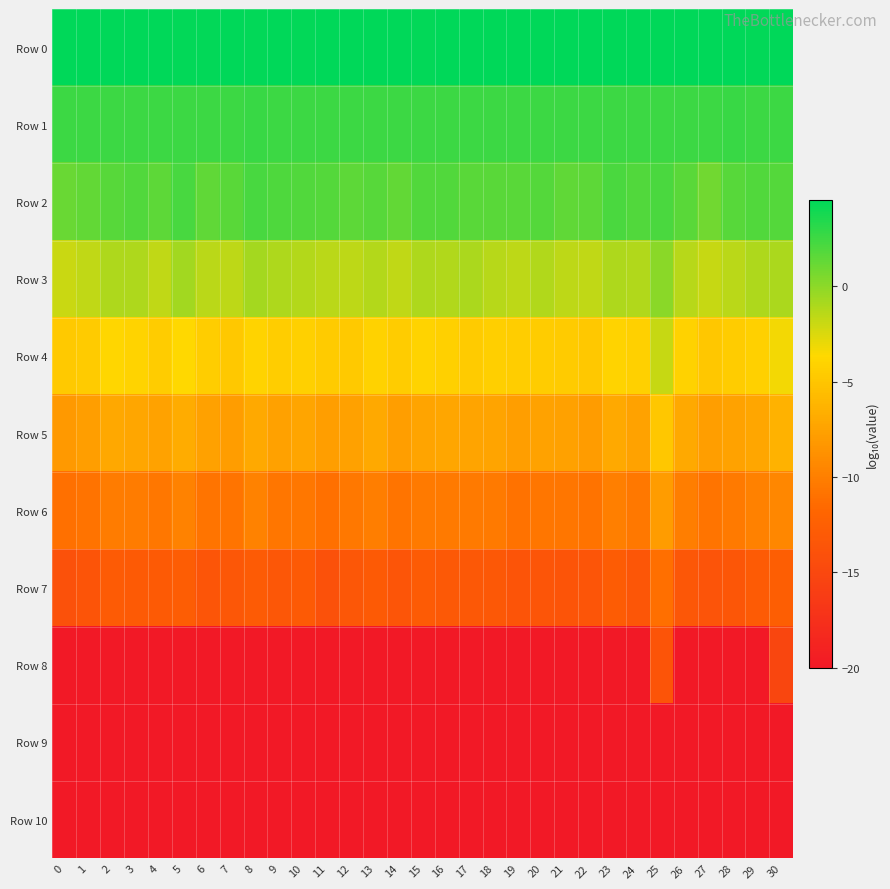

Reading left to right, transcribe all the data shown in this chart.

Row 0: 0=4.5	1=4.5	2=4.5	3=4.5	4=4.5	5=4.4	6=4.5	7=4.5	8=4.4	9=4.5	10=4.4	11=4.5	12=4.5	13=4.5	14=4.5	15=4.4	16=4.5	17=4.5	18=4.5	19=4.5	20=4.5	21=4.5	22=4.5	23=4.5	24=4.5	25=4.5	26=4.5	27=4.5	28=4.5	29=4.4	30=4.5
Row 1: 0=2.6	1=2.6	2=2.6	3=2.6	4=2.6	5=2.5	6=2.6	7=2.6	8=2.6	9=2.6	10=2.6	11=2.6	12=2.6	13=2.6	14=2.6	15=2.6	16=2.6	17=2.6	18=2.6	19=2.6	20=2.6	21=2.6	22=2.6	23=2.6	24=2.6	25=2.6	26=2.6	27=2.6	28=2.6	29=2.6	30=2.6
Row 2: 0=1.2	1=1.3	2=1.7	3=1.9	4=1.6	5=2.2	6=1.4	7=1.6	8=2.2	9=2.0	10=1.9	11=1.8	12=1.5	13=1.7	14=1.4	15=1.9	16=1.9	17=1.7	18=1.7	19=1.6	20=1.9	21=1.4	22=1.5	23=2.1	24=1.9	25=2.1	26=1.6	27=0.9	28=1.7	29=1.9	30=1.8
Row 3: 0=-2.0	1=-1.7	2=-1.1	3=-1.1	4=-1.7	5=-0.7	6=-1.4	7=-1.6	8=-0.8	9=-1.1	10=-1.3	11=-1.4	12=-1.5	13=-1.3	14=-1.6	15=-1.0	16=-1.2	17=-1.0	18=-1.3	19=-1.6	20=-1.2	21=-1.5	22=-1.6	23=-1.1	24=-1.1	25=0.1	26=-1.4	27=-1.8	28=-1.4	29=-1.0	30=-1.0
Row 4: 0=-4.7	1=-4.6	2=-3.9	3=-4.0	4=-4.5	5=-3.7	6=-4.4	7=-4.8	8=-4.0	9=-4.4	10=-4.3	11=-4.6	12=-4.7	13=-4.1	14=-4.5	15=-4.1	16=-4.2	17=-4.6	18=-4.3	19=-4.4	20=-4.5	21=-4.6	22=-4.8	23=-4.1	24=-4.2	25=-1.8	26=-4.2	27=-4.9	28=-4.5	29=-4.2	30=-3.3
Row 5: 0=-8.1	1=-7.7	2=-7.1	3=-7.2	4=-7.5	5=-6.8	6=-7.6	7=-7.9	8=-7.0	9=-7.6	10=-7.3	11=-7.8	12=-7.6	13=-7.0	14=-7.8	15=-7.3	16=-7.2	17=-7.4	18=-7.4	19=-7.7	20=-7.5	21=-7.6	22=-7.9	23=-7.0	24=-7.5	25=-4.9	26=-7.0	27=-7.8	28=-7.5	29=-7.2	30=-6.3
Row 6: 0=-11.1	1=-10.9	2=-10.1	3=-10.2	4=-10.5	5=-9.8	6=-10.7	7=-10.8	8=-9.8	9=-10.7	10=-10.6	11=-11.1	12=-10.5	13=-10.1	14=-10.8	15=-10.3	16=-10.4	17=-10.4	18=-10.4	19=-10.9	20=-10.6	21=-10.7	22=-10.9	23=-10.0	24=-10.4	25=-8.0	26=-10.1	27=-10.8	28=-10.3	29=-9.9	30=-9.4
Row 7: 0=-14.0	1=-13.7	2=-13.0	3=-13.0	4=-13.1	5=-12.8	6=-13.5	7=-13.4	8=-13.0	9=-13.3	10=-13.1	11=-14.0	12=-13.3	13=-13.0	14=-13.5	15=-12.9	16=-13.1	17=-13.3	18=-13.2	19=-13.7	20=-13.6	21=-13.6	22=-13.6	23=-12.9	24=-13.4	25=-11.2	26=-13.3	27=-13.7	28=-13.4	29=-12.9	30=-12.6
Row 8: 0=-20.0	1=-20.0	2=-20.0	3=-20.0	4=-20.0	5=-20.0	6=-20.0	7=-20.0	8=-20.0	9=-20.0	10=-20.0	11=-20.0	12=-20.0	13=-20.0	14=-20.0	15=-20.0	16=-20.0	17=-20.0	18=-20.0	19=-20.0	20=-20.0	21=-20.0	22=-20.0	23=-20.0	24=-20.0	25=-13.6	26=-20.0	27=-20.0	28=-20.0	29=-20.0	30=-15.1
Row 9: 0=-20.0	1=-20.0	2=-20.0	3=-20.0	4=-20.0	5=-20.0	6=-20.0	7=-20.0	8=-20.0	9=-20.0	10=-20.0	11=-20.0	12=-20.0	13=-20.0	14=-20.0	15=-20.0	16=-20.0	17=-20.0	18=-20.0	19=-20.0	20=-20.0	21=-20.0	22=-20.0	23=-20.0	24=-20.0	25=-20.0	26=-20.0	27=-20.0	28=-20.0	29=-20.0	30=-20.0
Row 10: 0=-20.0	1=-20.0	2=-20.0	3=-20.0	4=-20.0	5=-20.0	6=-20.0	7=-20.0	8=-20.0	9=-20.0	10=-20.0	11=-20.0	12=-20.0	13=-20.0	14=-20.0	15=-20.0	16=-20.0	17=-20.0	18=-20.0	19=-20.0	20=-20.0	21=-20.0	22=-20.0	23=-20.0	24=-20.0	25=-20.0	26=-20.0	27=-20.0	28=-20.0	29=-20.0	30=-20.0